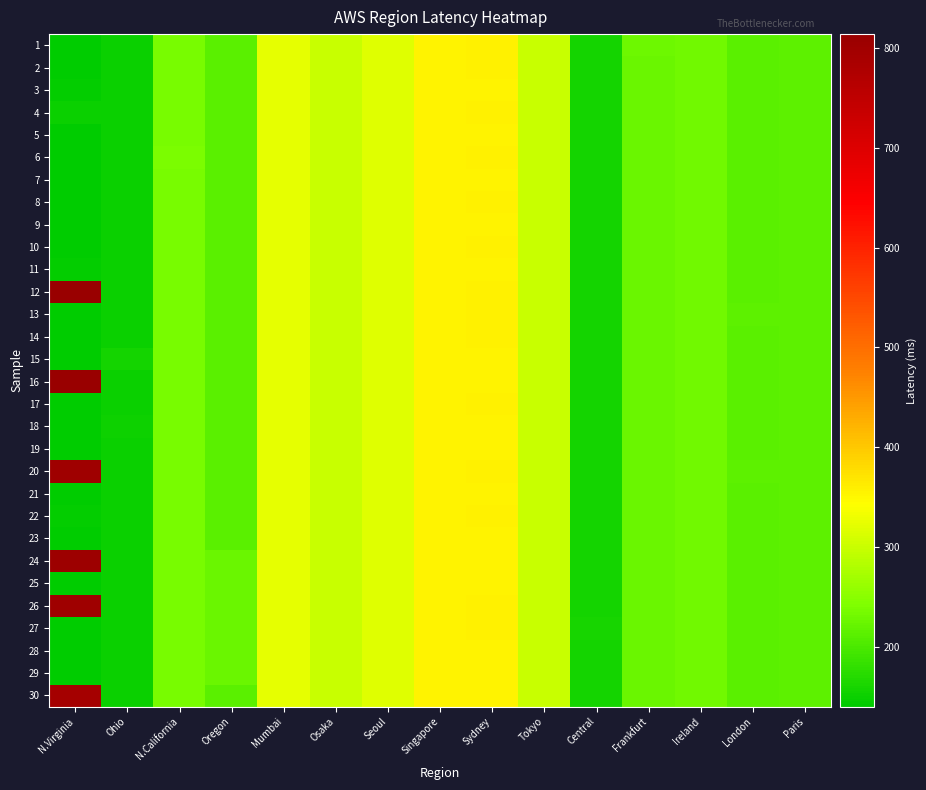

What is the difference between the highest and lowest values at N.California?

2